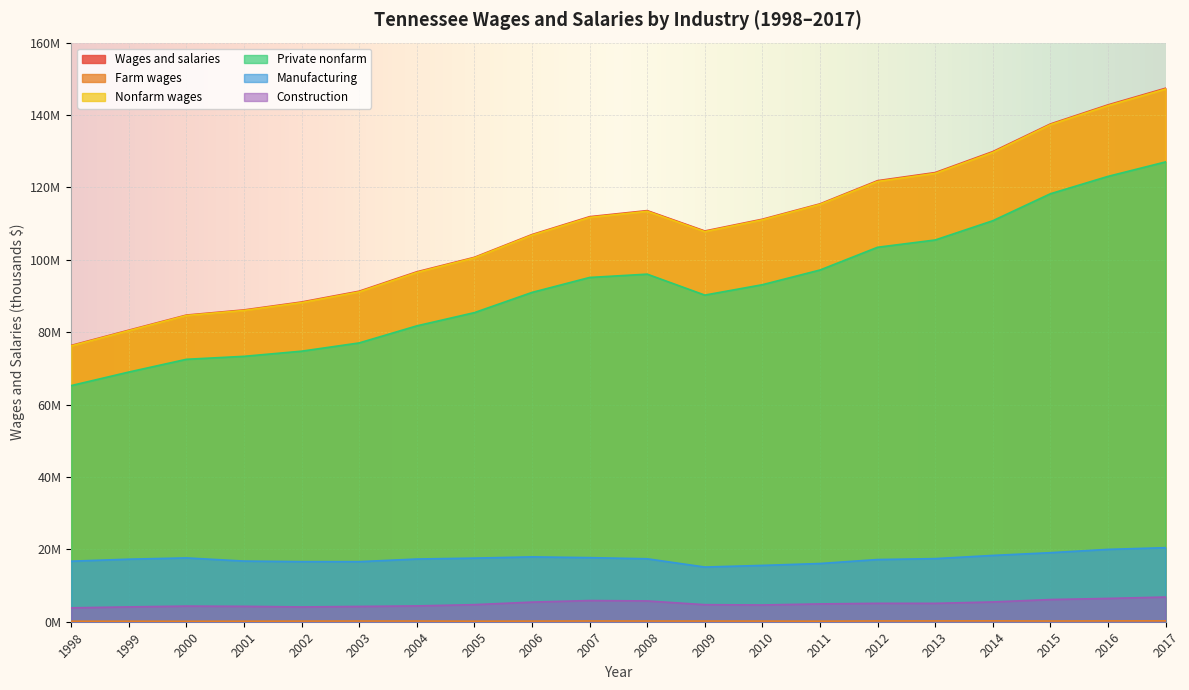

Reading right to left, what are all the values shown in this chart?

Wages and salaries: 2017=147401064	2016=142799316	2015=137526406	2014=129887929	2013=124098835	2012=121860192	2011=115452865	2010=111210902	2009=107961221	2008=113587236	2007=111912544	2006=106973848	2005=100686113	2004=96682720	2003=91328115	2002=88342198	2001=86150248	2000=84731811	1999=80562188	1998=76348383
Farm wages: 2017=233383	2016=225171	2015=193186	2014=230594	2013=217845	2012=211282	2011=152547	2010=174281	2009=182188	2008=190198	2007=199756	2006=171022	2005=151239	2004=185869	2003=189246	2002=170774	2001=144353	2000=123693	1999=139350	1998=137889
Nonfarm wages: 2017=147167681	2016=142574145	2015=137333220	2014=129657335	2013=123880990	2012=121648910	2011=115300318	2010=111036621	2009=107779033	2008=113397038	2007=111712788	2006=106802826	2005=100534874	2004=96496851	2003=91138869	2002=88171424	2001=86005895	2000=84608118	1999=80422838	1998=76210494
Private nonfarm: 2017=127039144	2016=123041377	2015=118237658	2014=110790738	2013=105469503	2012=103459481	2011=97173191	2010=93115007	2009=90242782	2008=96030971	2007=95114682	2006=90982705	2005=85400929	2004=81747954	2003=77032495	2002=74749374	2001=73326674	2000=72506592	1999=68987806	1998=65244737
Manufacturing: 2017=20458358	2016=19990112	2015=19077072	2014=18318921	2013=17433419	2012=17183871	2011=16086135	2010=15560403	2009=15110358	2008=17391399	2007=17707646	2006=17919063	2005=17575138	2004=17324620	2003=16594750	2002=16602668	2001=16757472	2000=17630904	1999=17281724	1998=16724569
Construction: 2017=6820274	2016=6437828	2015=6128624	2014=5464973	2013=5080427	2012=5086389	2011=4921394	2010=4628510	2009=4711344	2008=5744686	2007=5854511	2006=5419522	2005=4720651	2004=4370819	2003=4222609	2002=4084213	2001=4251785	2000=4316032	1999=4097445	1998=3841271